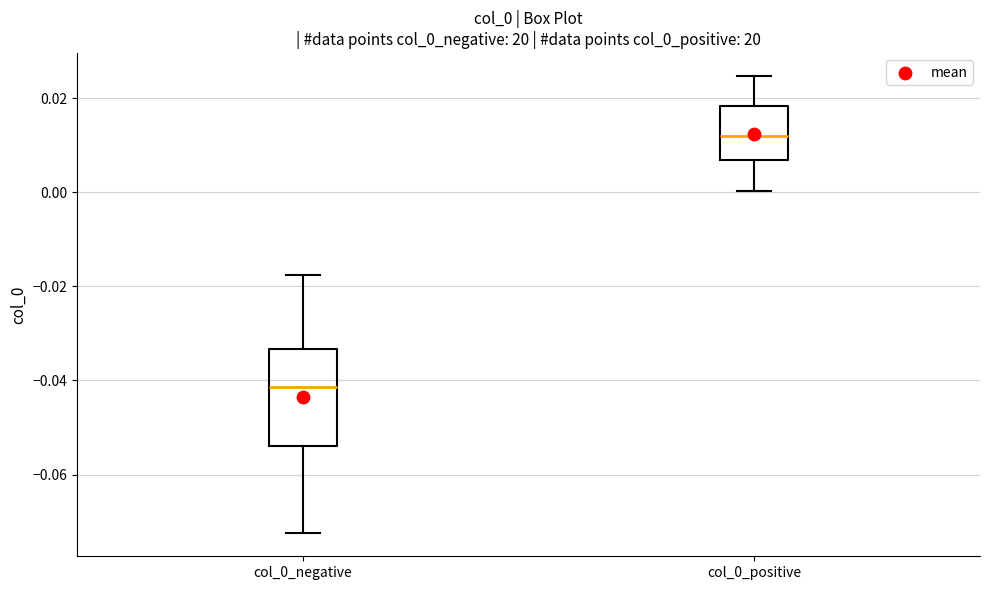

Reading left to right, read every box against the y-axis: the position of its median line, the range the box covers, and the ends of its whiskers. The values are not printed on the chart, so give them approximately, as read against the axis.

col_0_negative: median -0.042, box -0.054 to -0.034, whiskers -0.072 to -0.018
col_0_positive: median 0.012, box 0.006 to 0.018, whiskers 0.000 to 0.024